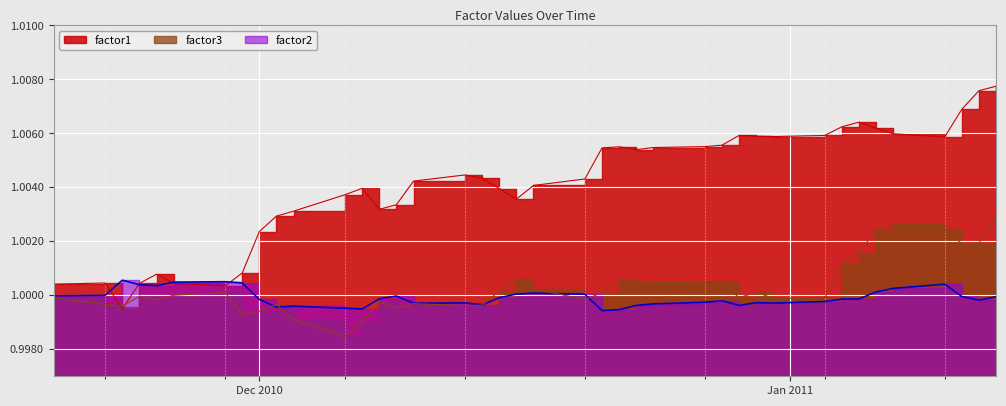

At which category is the sum across all series the highest?

2011-01-13